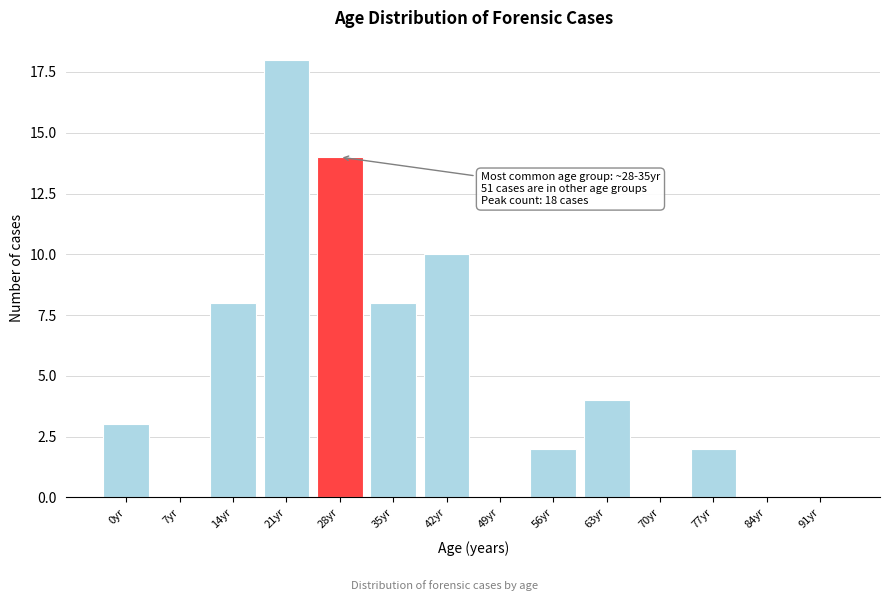

Reading right to left, what are all the values shown in this chart?

91yr=0	84yr=0	77yr=2	70yr=0	63yr=4	56yr=2	49yr=0	42yr=10	35yr=8	28yr=14	21yr=18	14yr=8	7yr=0	0yr=3